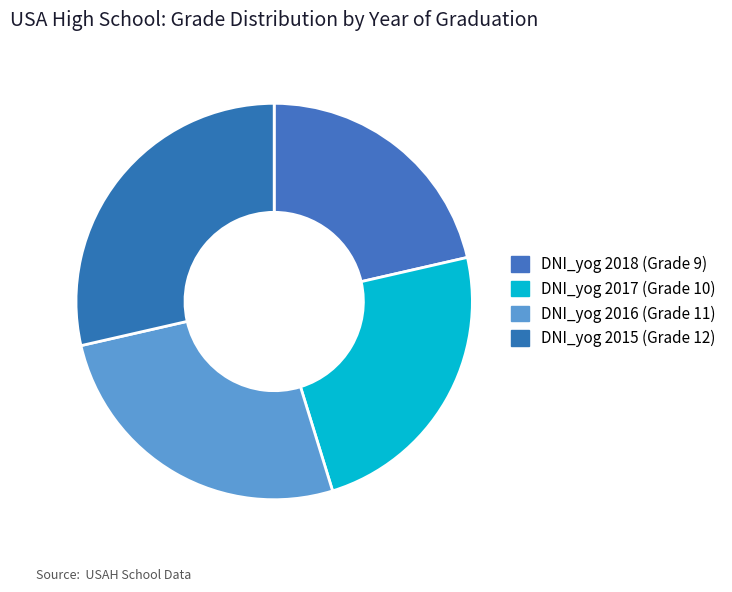

How many segments does this pie chart have?

4